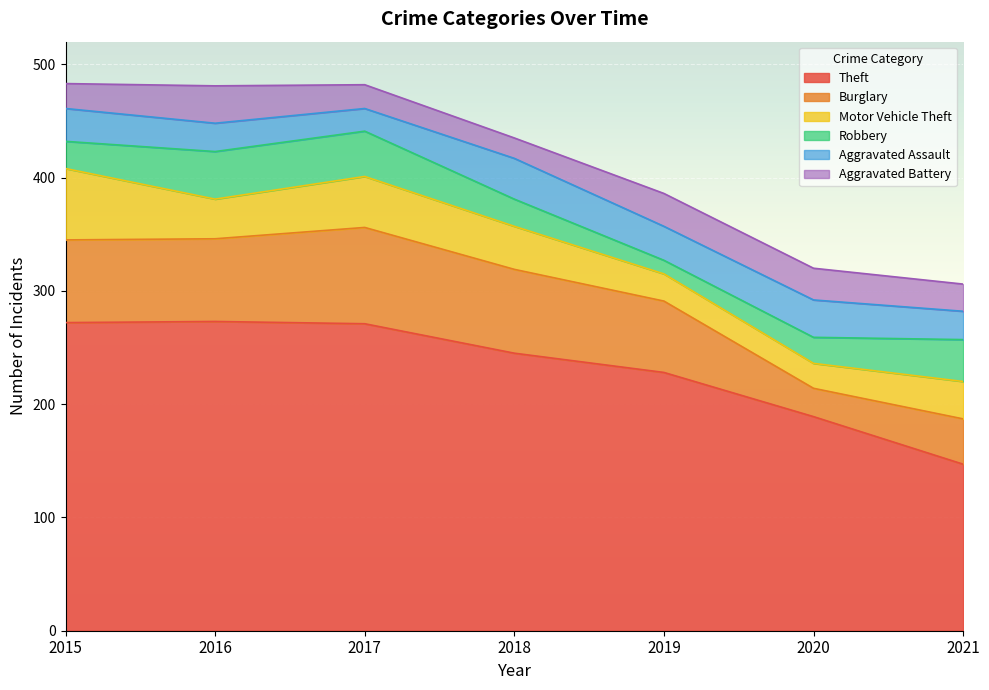

Where is Motor Vehicle Theft nearest to the value 42?

2017